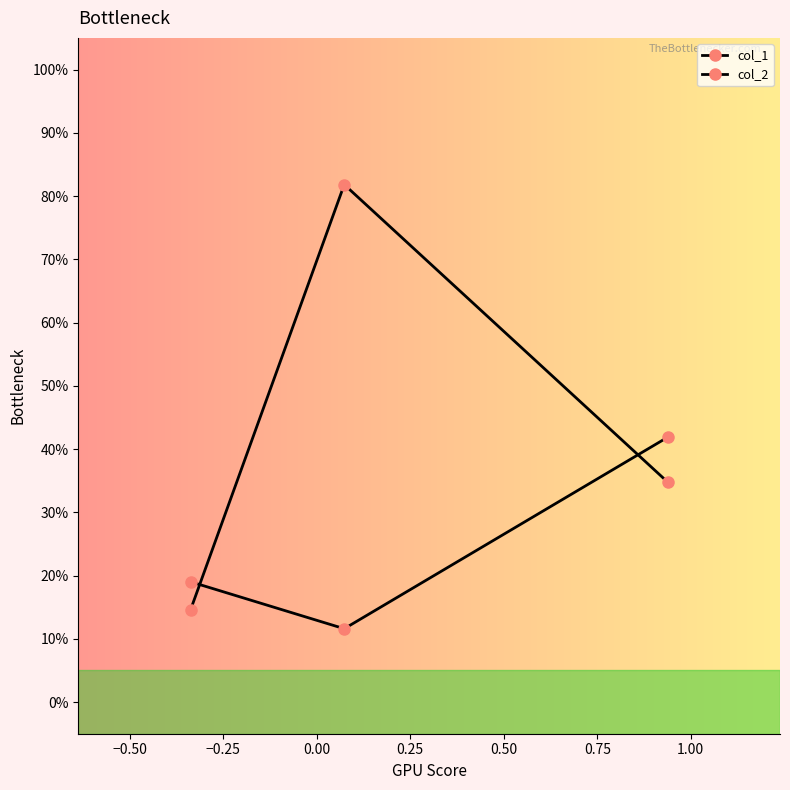

Is this an area chart (filled region under the line)?

No